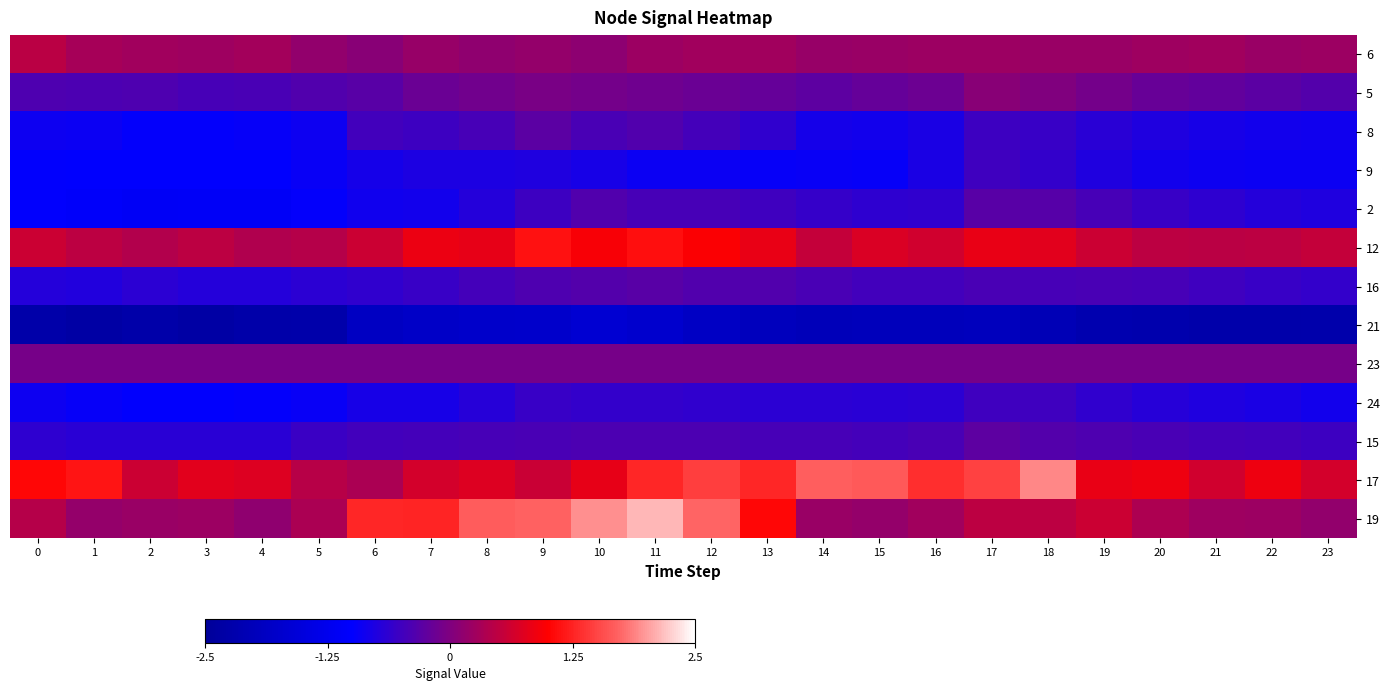

What is the greatest value displayed?

2.1